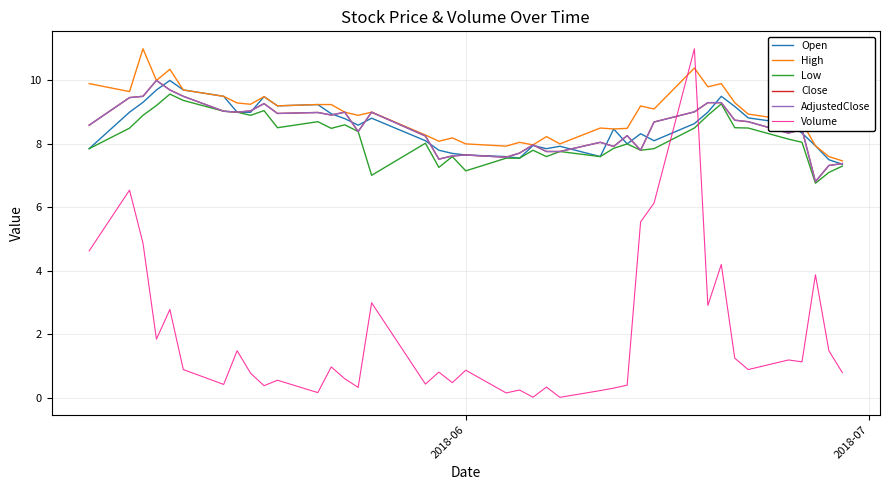

True or false: Low and AdjustedClose cross at least once.

False